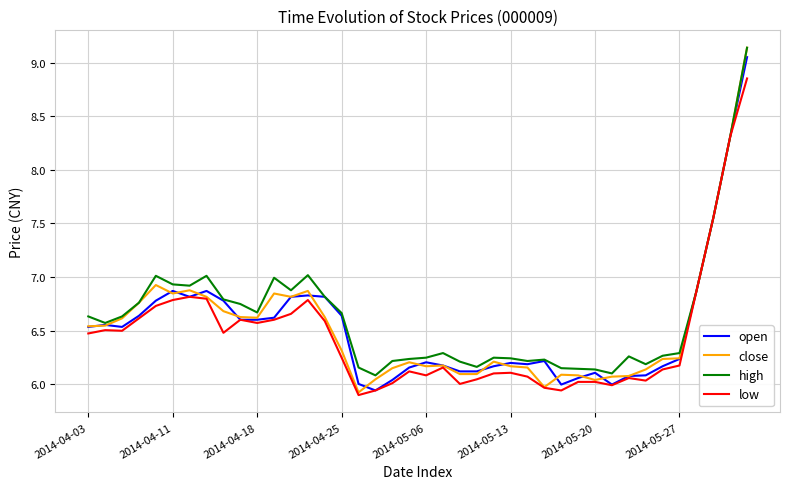

Which series has the widest spread of values?

close